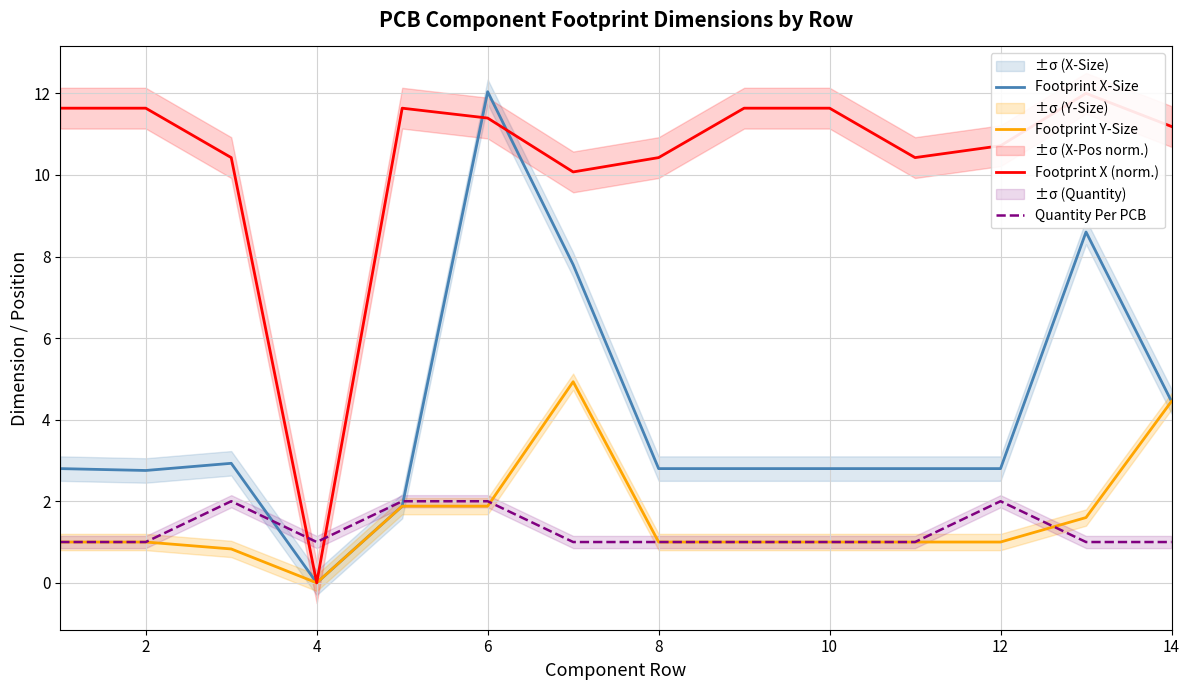

What is the difference between the maximum and second lowest values in the Footprint X-Size series?

10.2